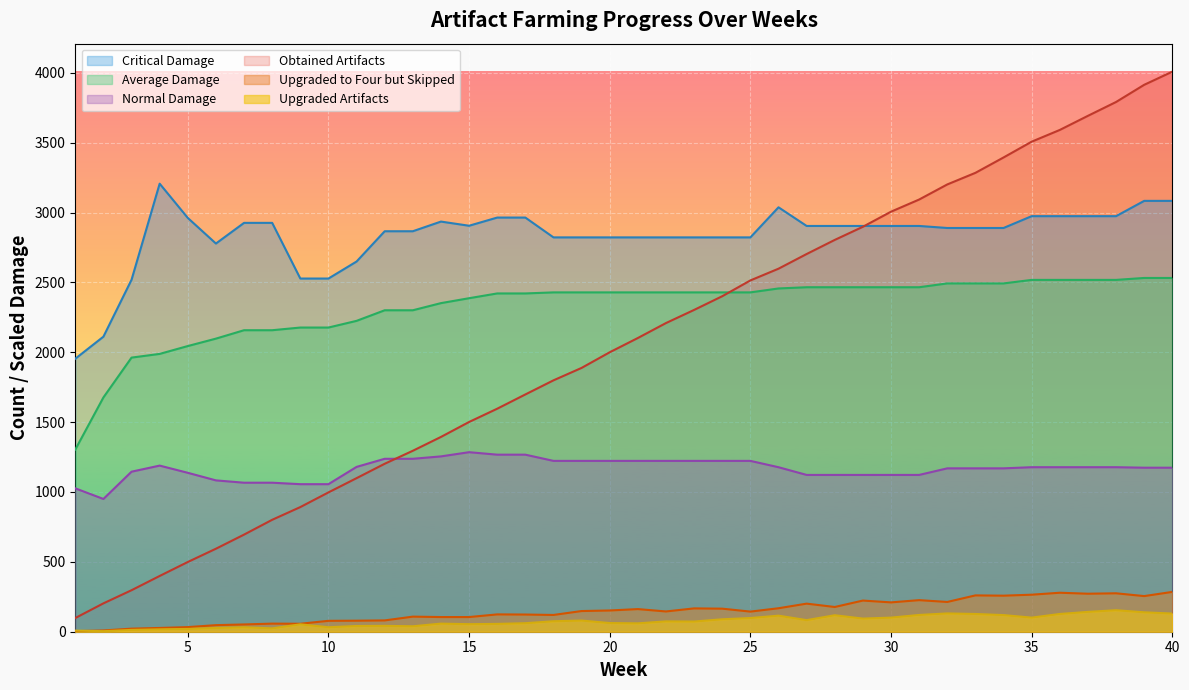

Between which two adjacent categories do Average Damage and Obtained Artifacts first intersect?

24 and 25